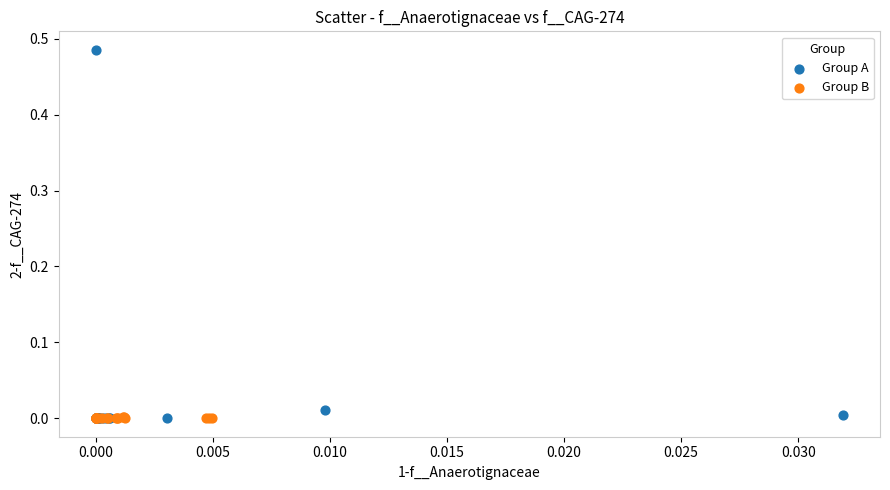

Which series has the largest Y range (max minus min)?

Group A